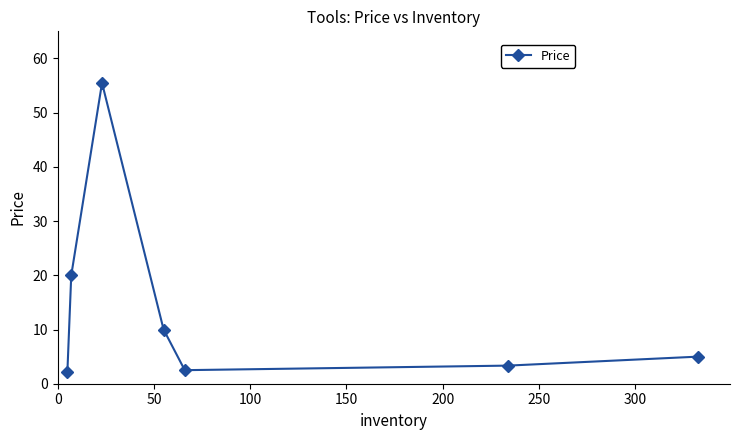

How many lines are shown in the chart?

1